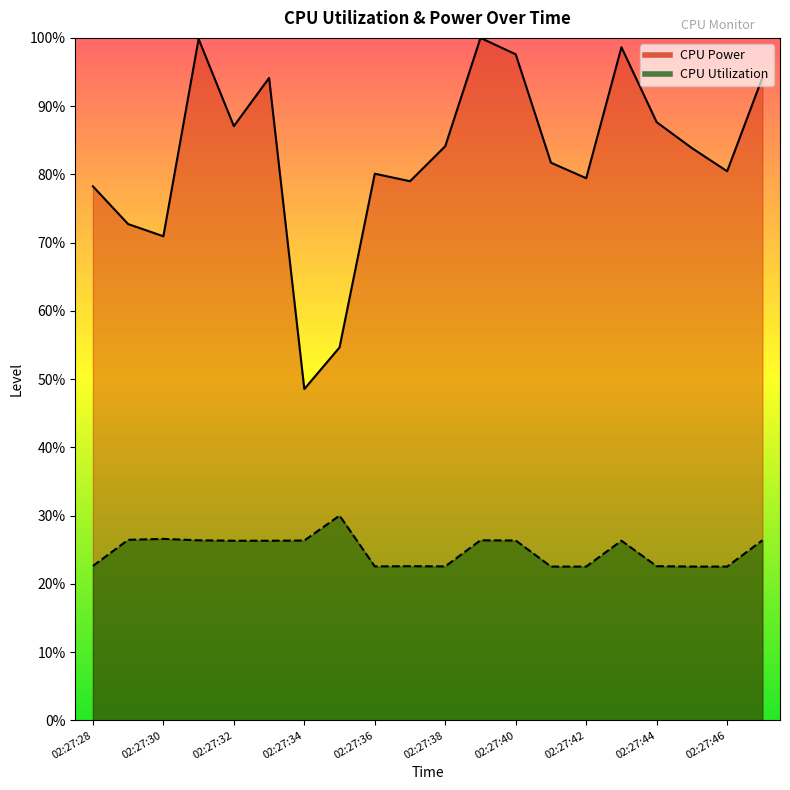

Which label corresponds to the smallest value in the chart?

02:27:41